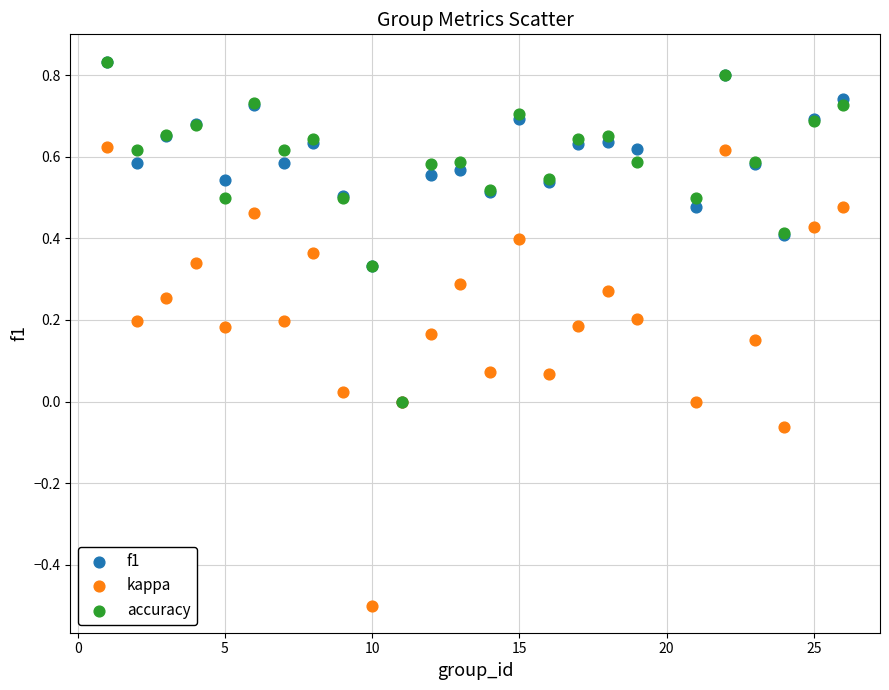

Which series has the largest Y range (max minus min)?

kappa